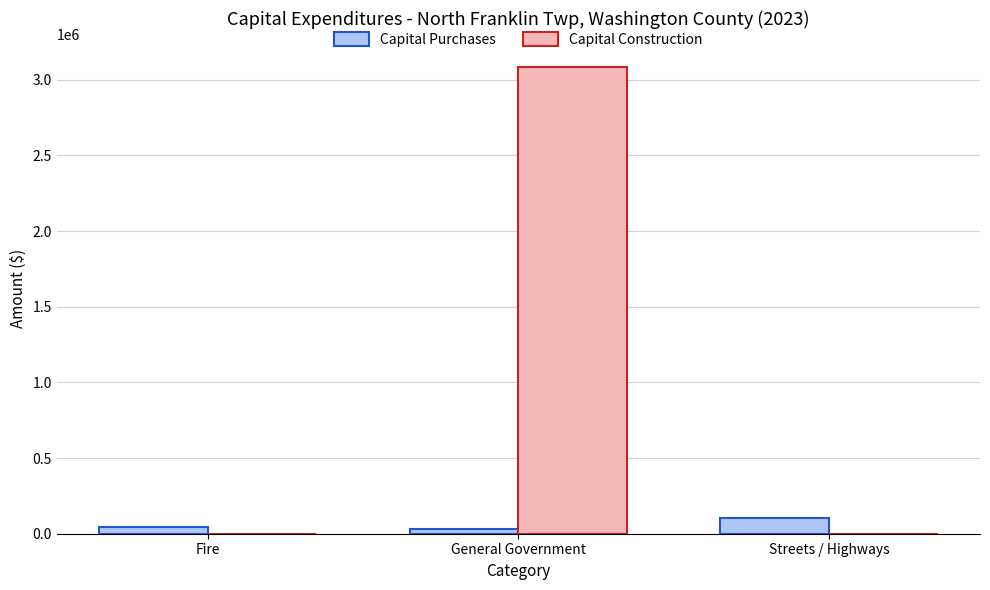

True or false: Capital Construction has a value of 1177795 at Fire.

False